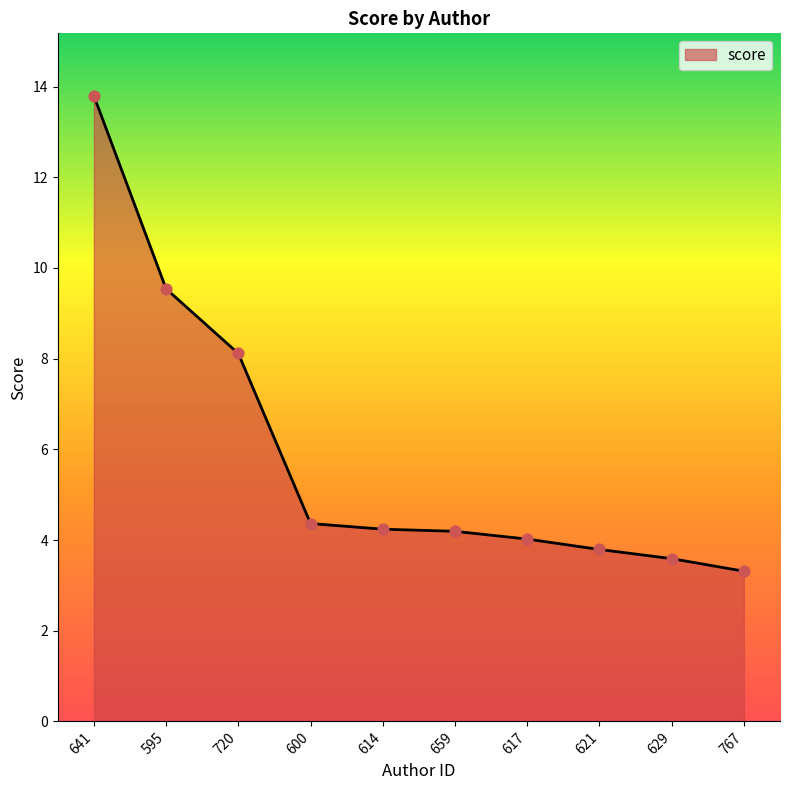

Which has a higher value, 595 or 720?

595